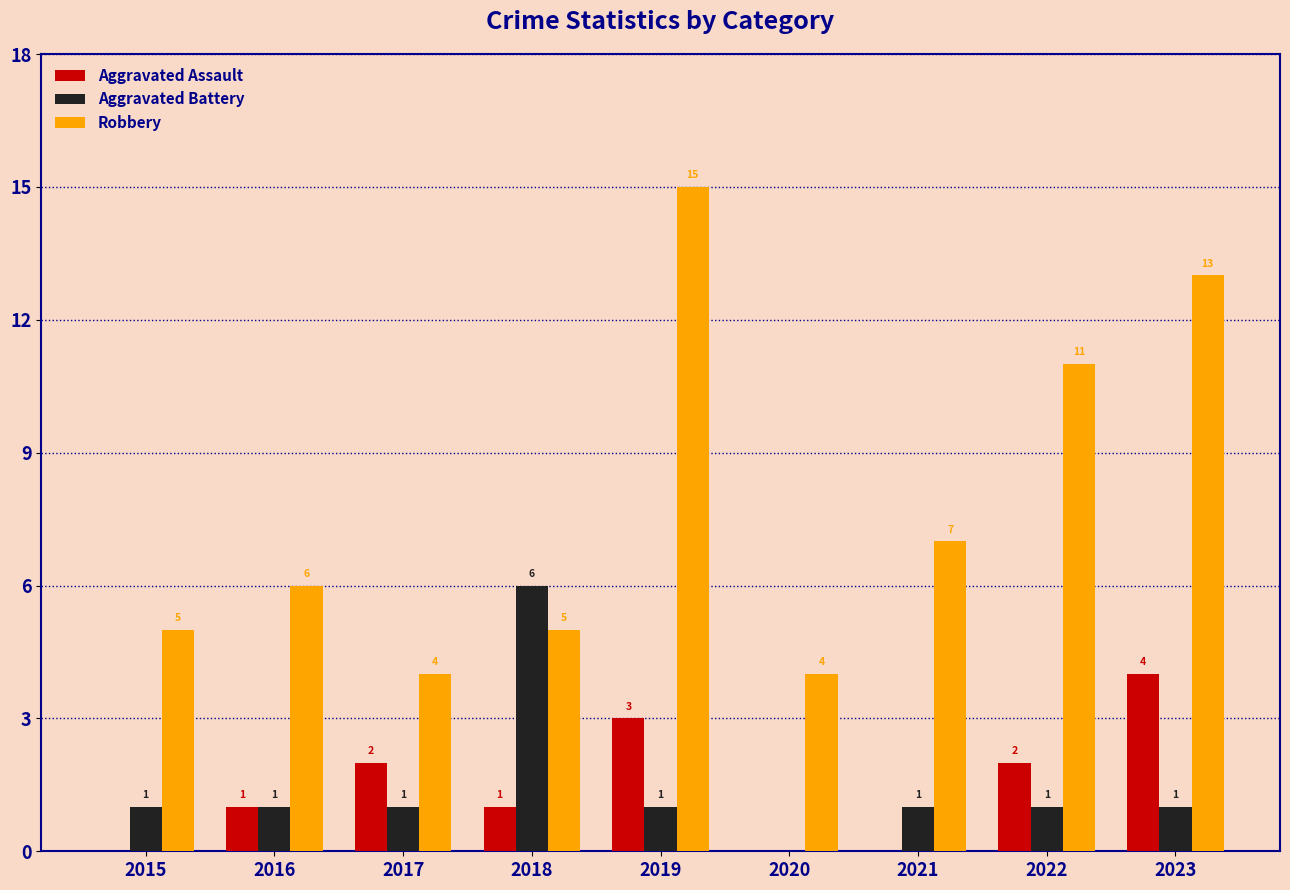

How many positive values does the Aggravated Battery series have?

8